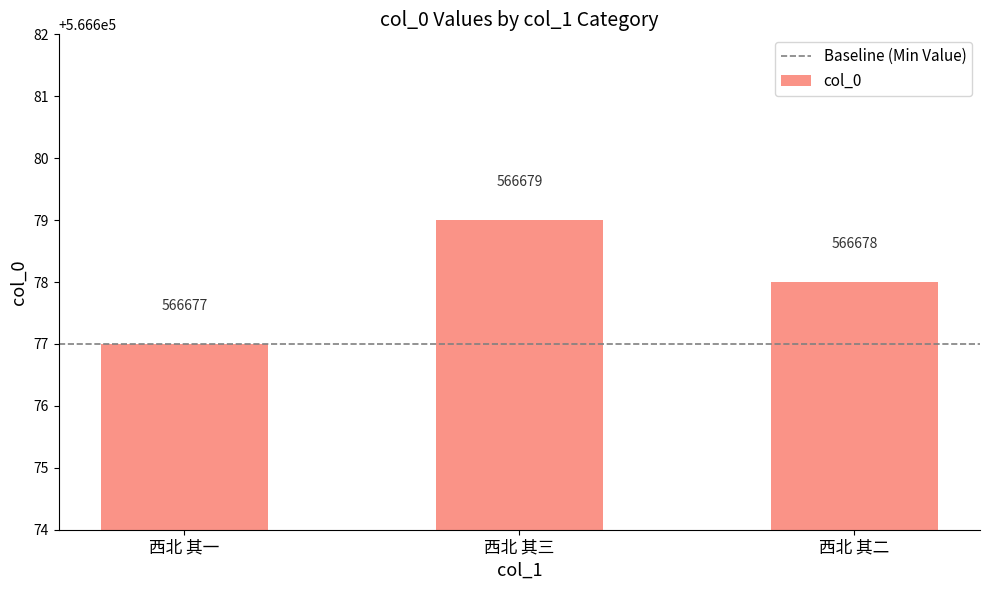

What is the value of the 2nd bar from the left?

566679